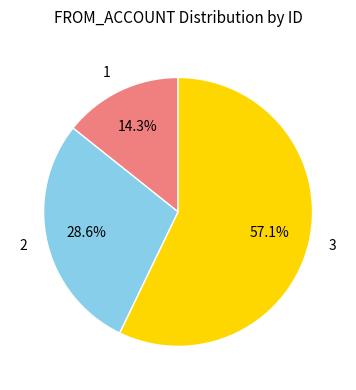

Count the number of slices in the pie.

3